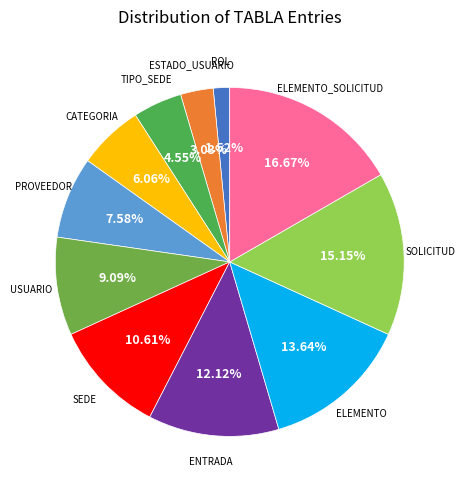

What is the largest slice in the pie chart?

ELEMENTO_SOLICITUD